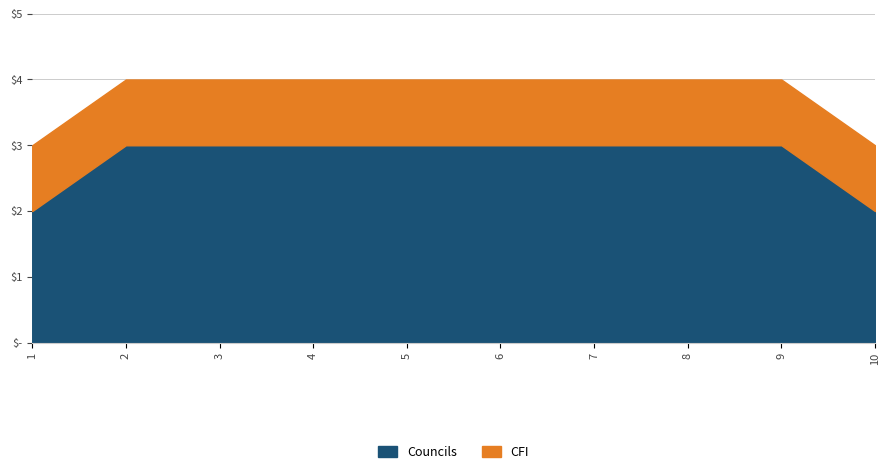

Reading left to right, transcribe all the data shown in this chart.

Councils: 1=2	2=3	3=3	4=3	5=3	6=3	7=3	8=3	9=3	10=2
CFI: 1=1	2=1	3=1	4=1	5=1	6=1	7=1	8=1	9=1	10=1